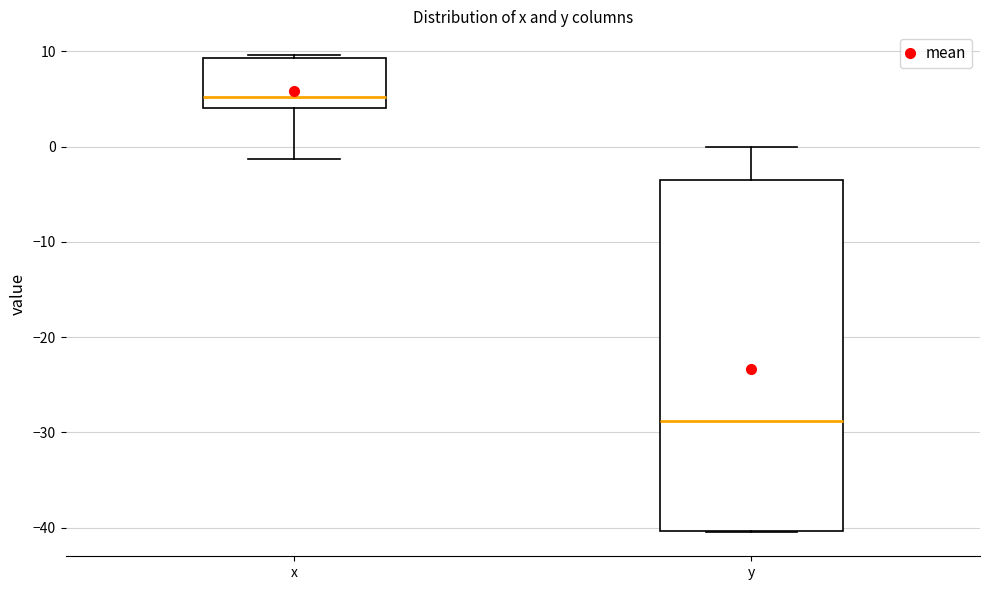

Where does the lower whisker of the box for x end on the y-axis? The values are not printed on the chart, so give them approximately, as read against the axis.

-1